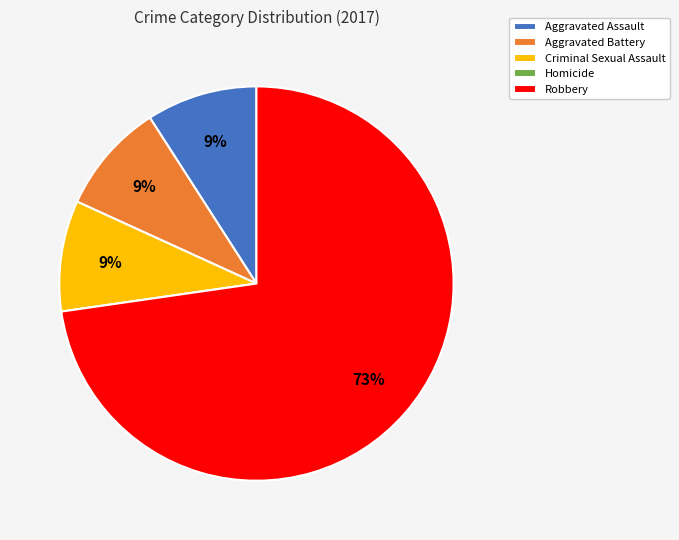

Is it true that Aggravated Battery is 9% of the pie?

True